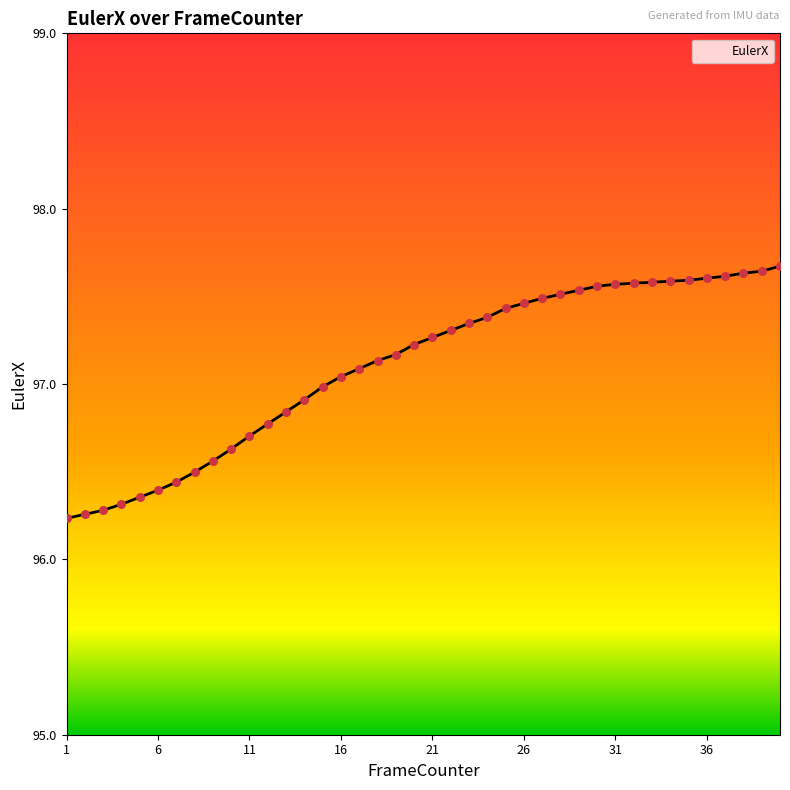

What is the difference between the maximum and minimum values?

1.4